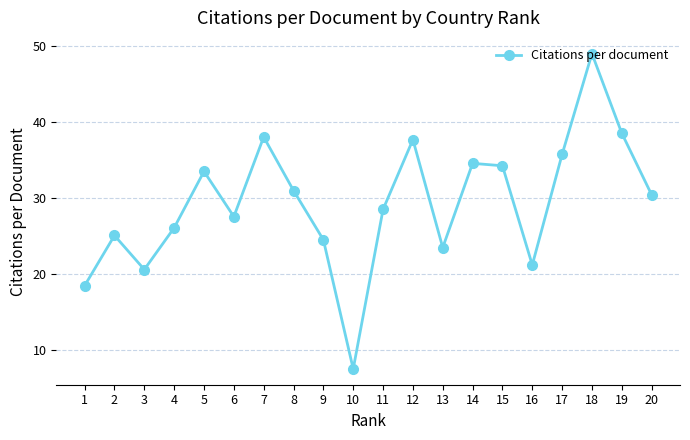

Approximately how many times larger is the value at 16 compared to 17?

0.6